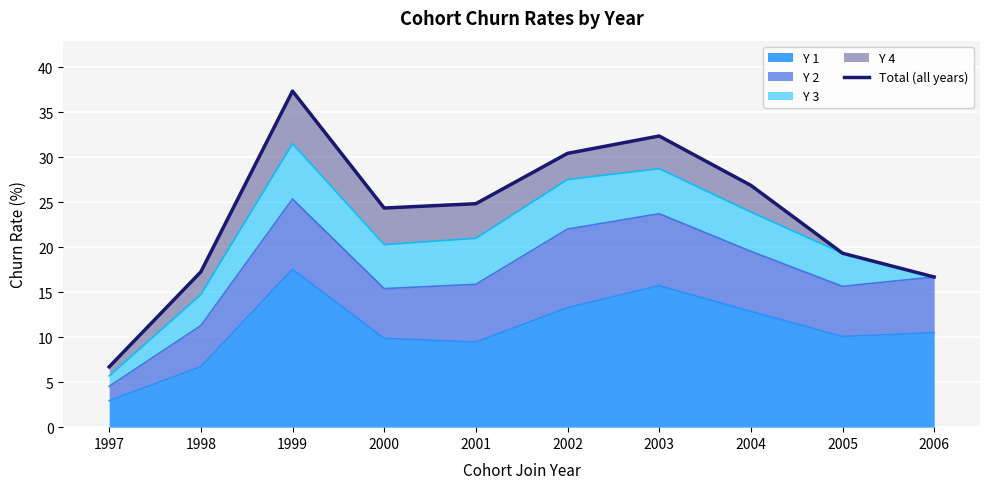

The value at 1999 is 52.4. True or false?

False